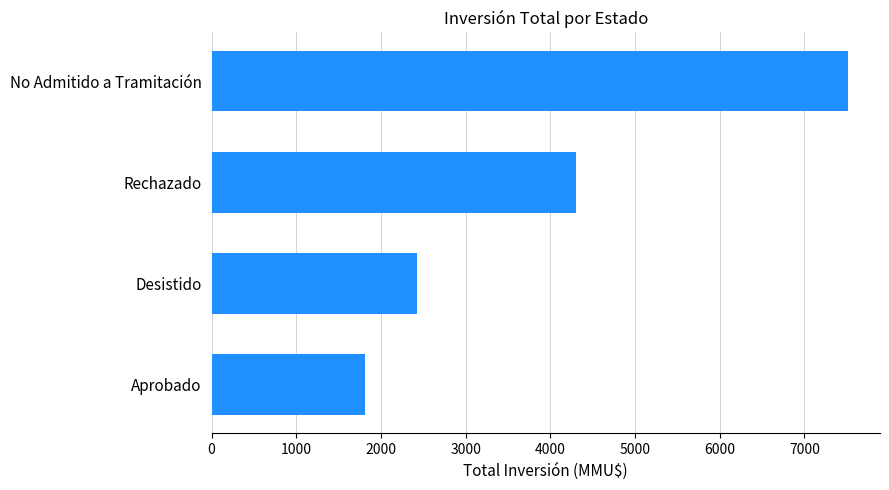

Rank the categories by value from highest to lowest.

No Admitido a Tramitación, Rechazado, Desistido, Aprobado